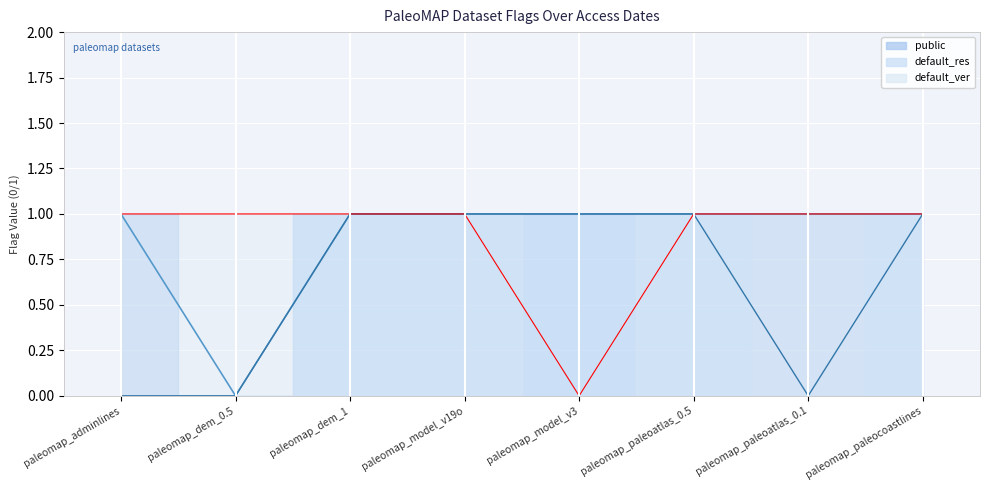

True or false: default_res has more than 1 interior local peaks.

False